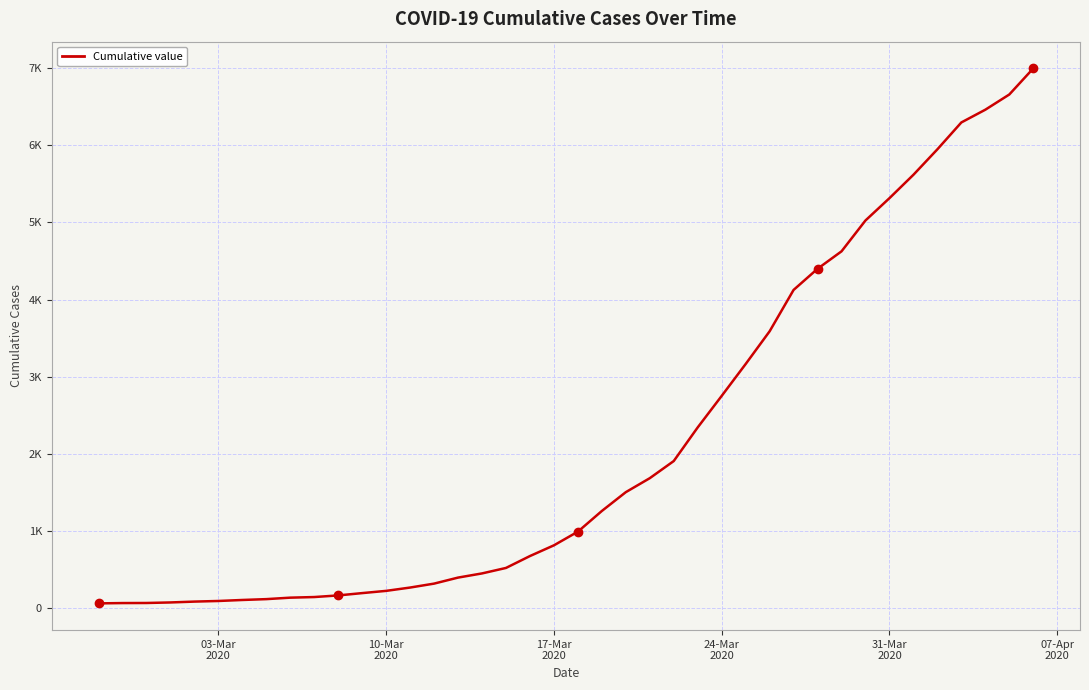

Does the chart have visible grid lines?

Yes